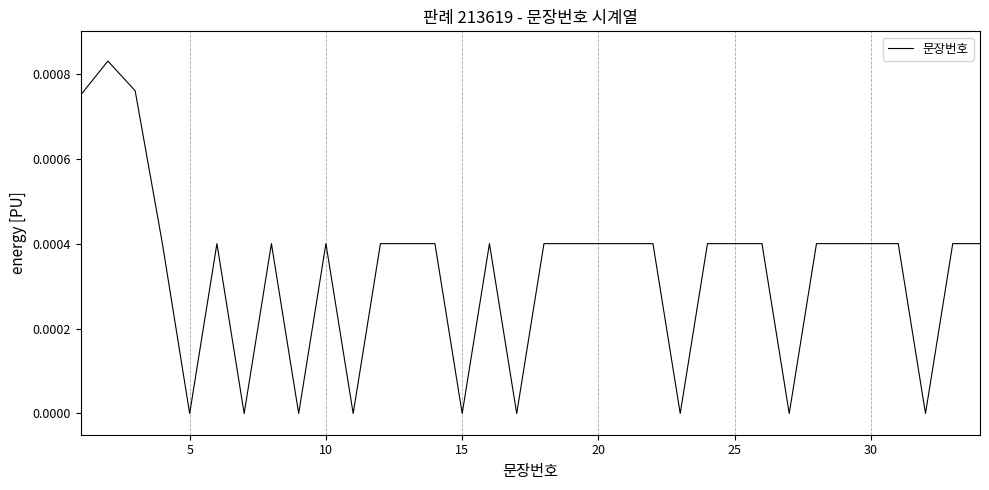

How many lines are shown in the chart?

1